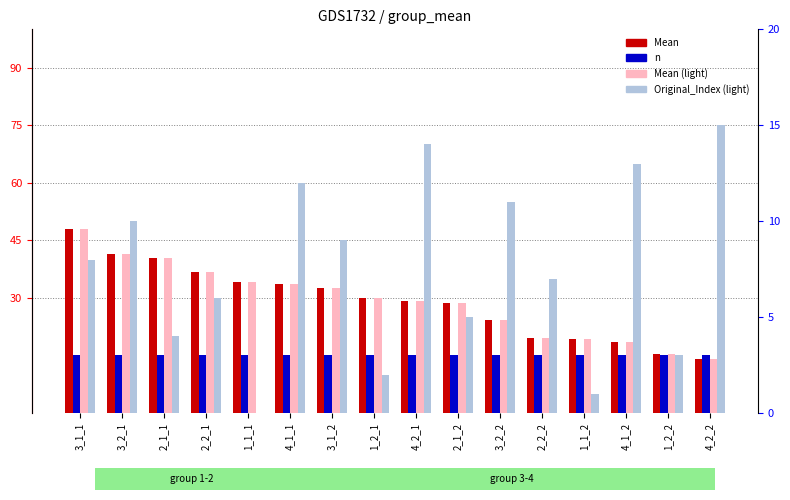

Which category has the highest value across all series?

3_1_1